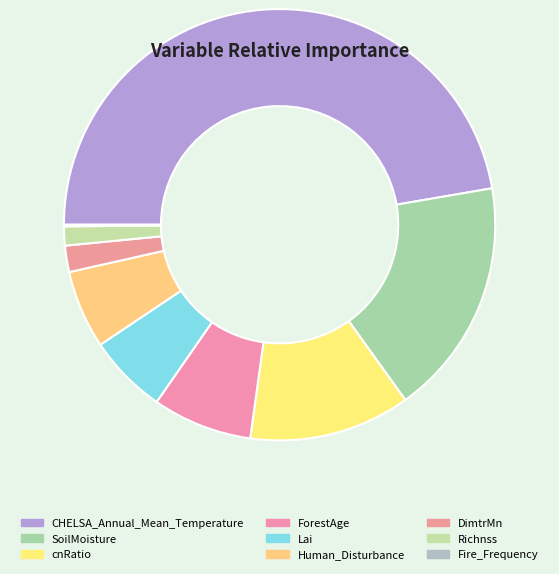

To the nearest percent, what is the combined percentage of cnRatio and ForestAge?

20%